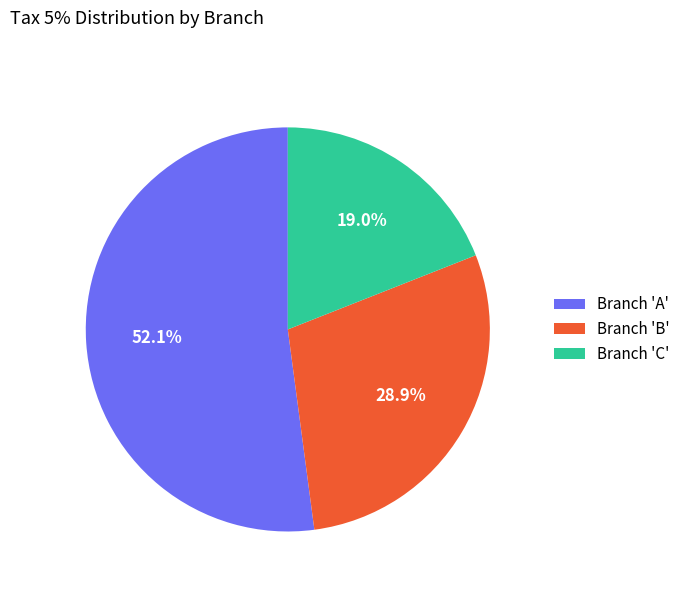

Is there a majority slice in this chart?

Yes